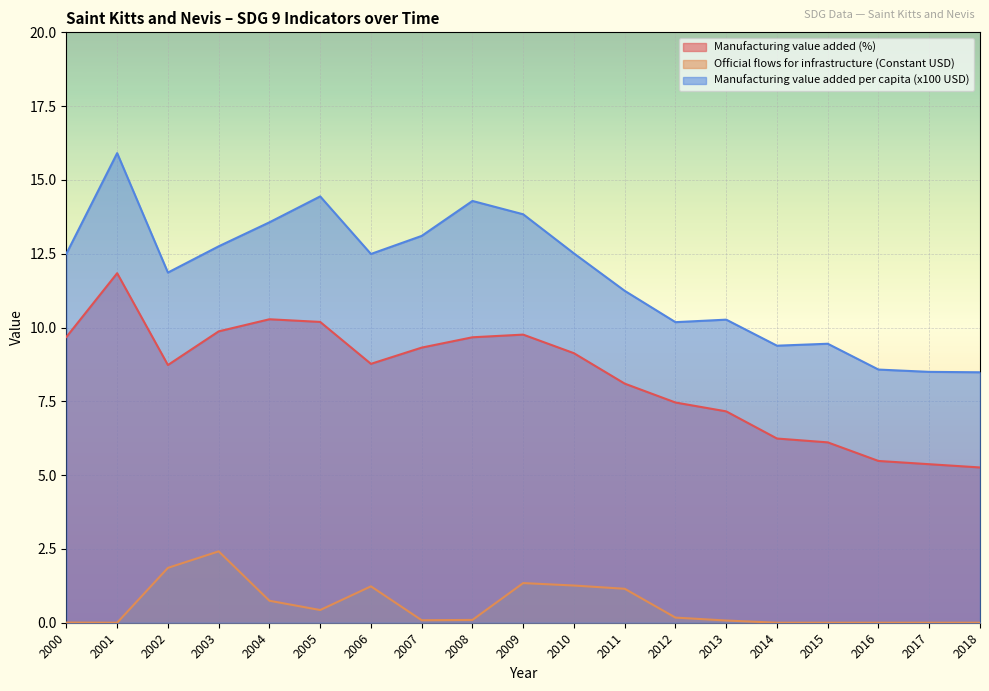

What is the spread (max minus min) of values at 2002?

10.0